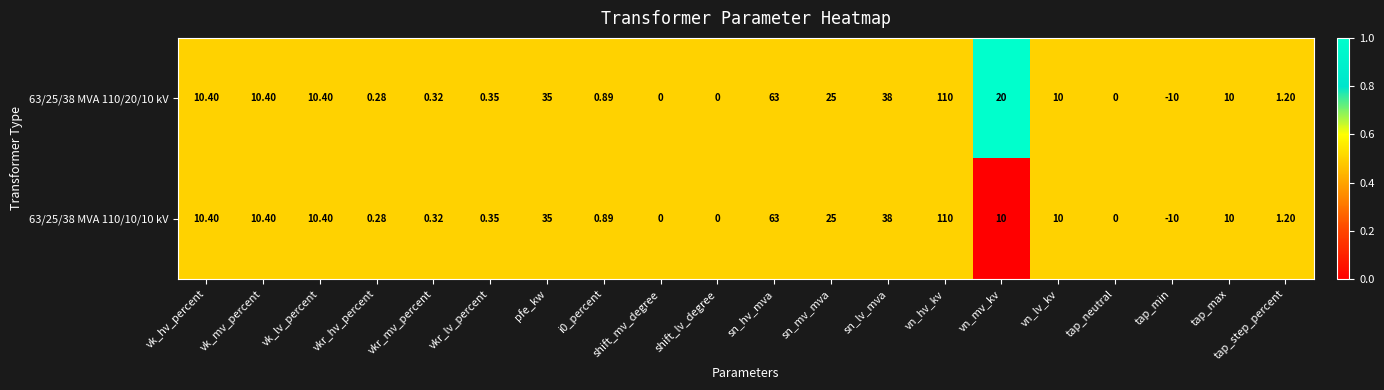

Which category has the lowest value across all series?

tap_min